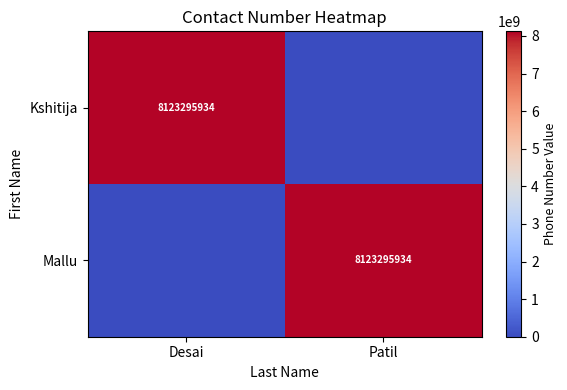

Is it true that Mallu equals 8123295934 at Patil?

True